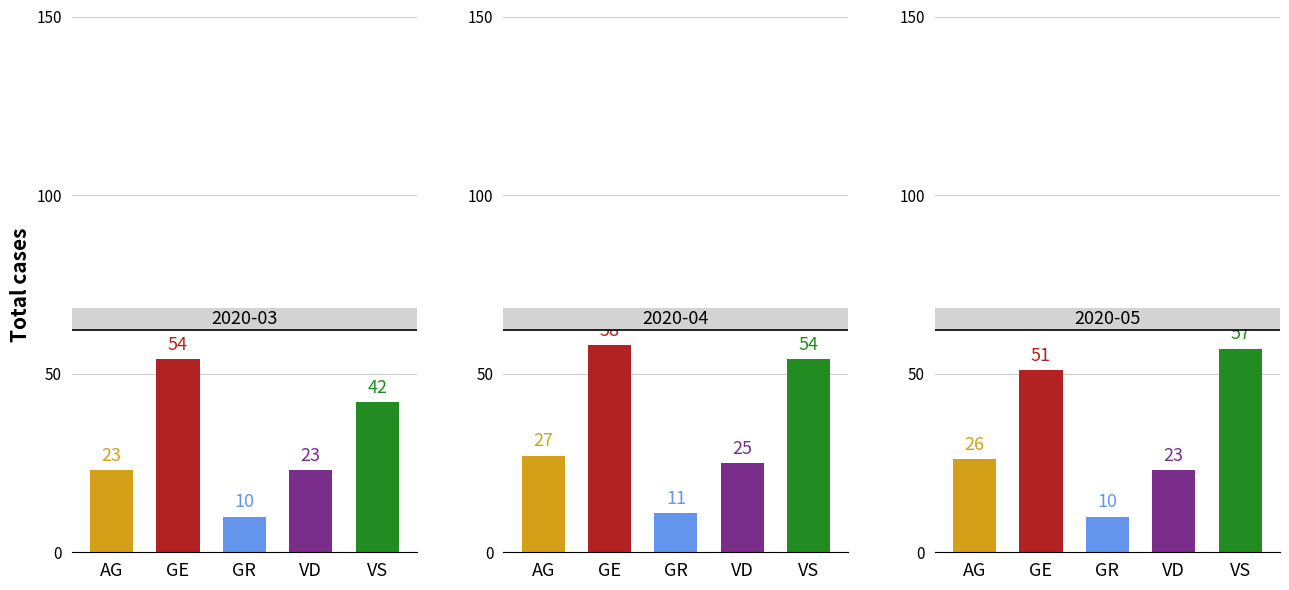

Rank the categories by 2020-05 value from highest to lowest.

VS, GE, AG, VD, GR